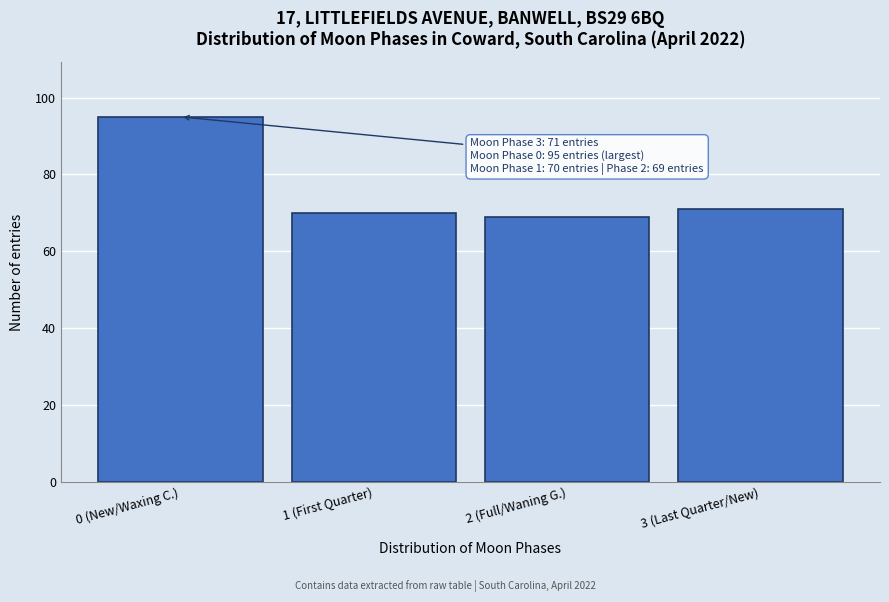

Reading left to right, what are all the values shown in this chart?

0 (New/Waxing C.)=95	1 (First Quarter)=70	2 (Full/Waning G.)=69	3 (Last Quarter/New)=71